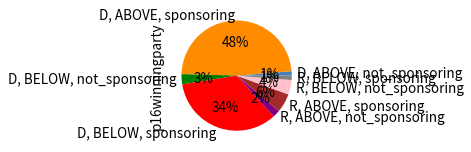

True or false: D, ABOVE, sponsoring accounts for 62% of the total.

False